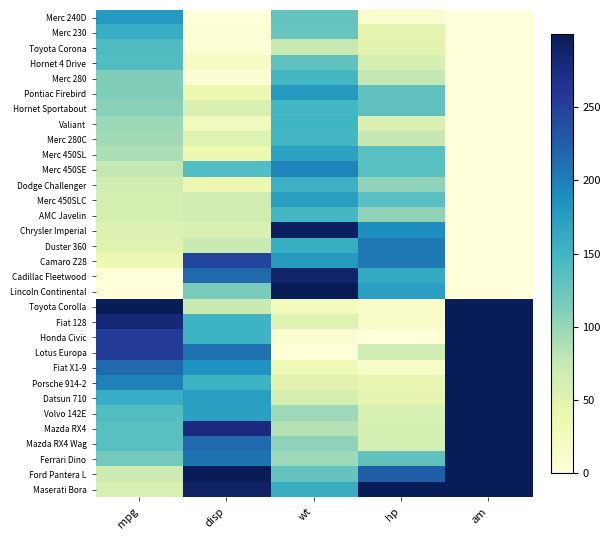

How many distinct data groups are displayed?

32